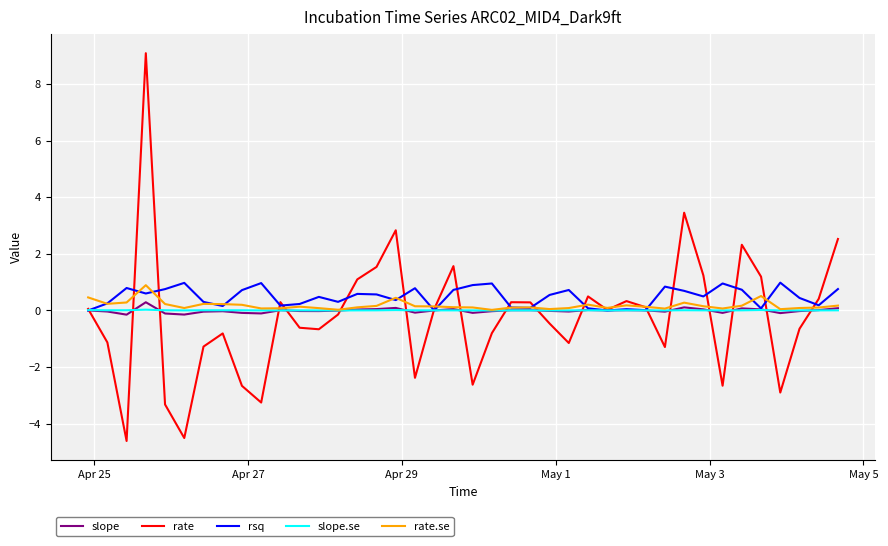

In rate, how many points are higher than both neighbors (excluding endpoints)?

10